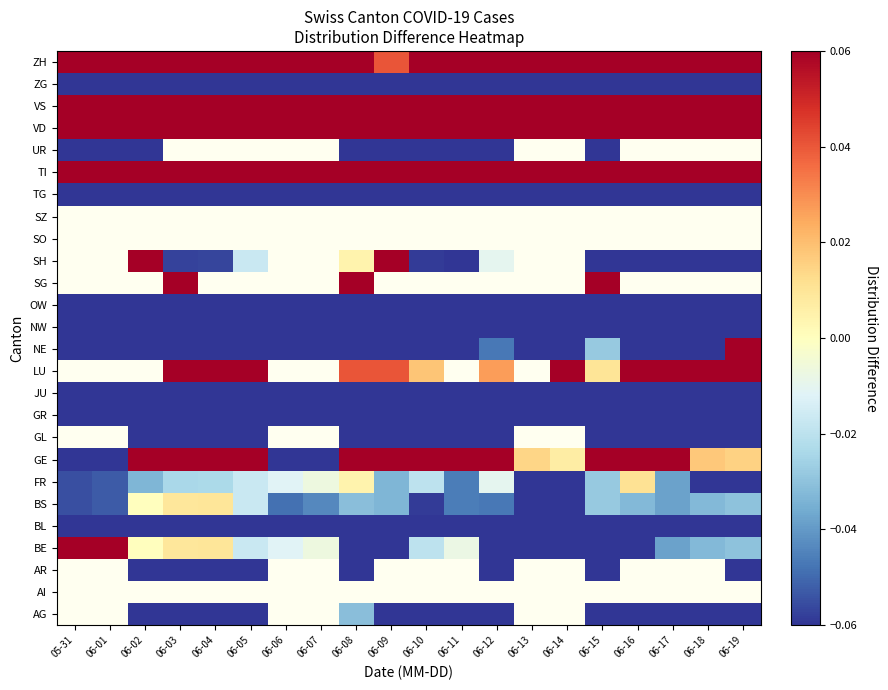

Which category has the lowest value in the OW series?

06-01